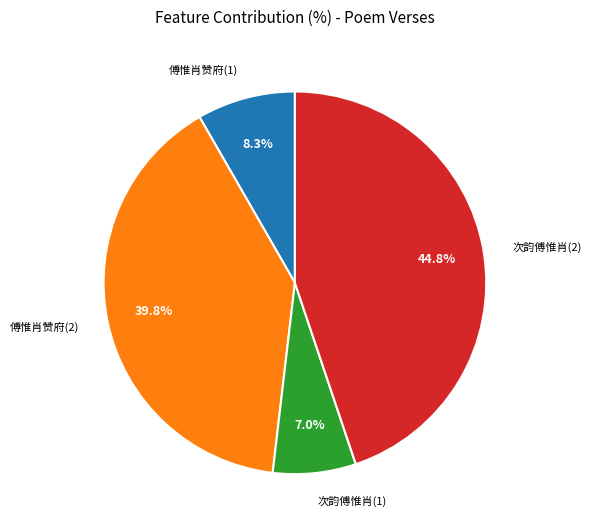

Is the sum of 次韵傅惟肖(2) and 次韵傅惟肖(1) greater than half?

Yes